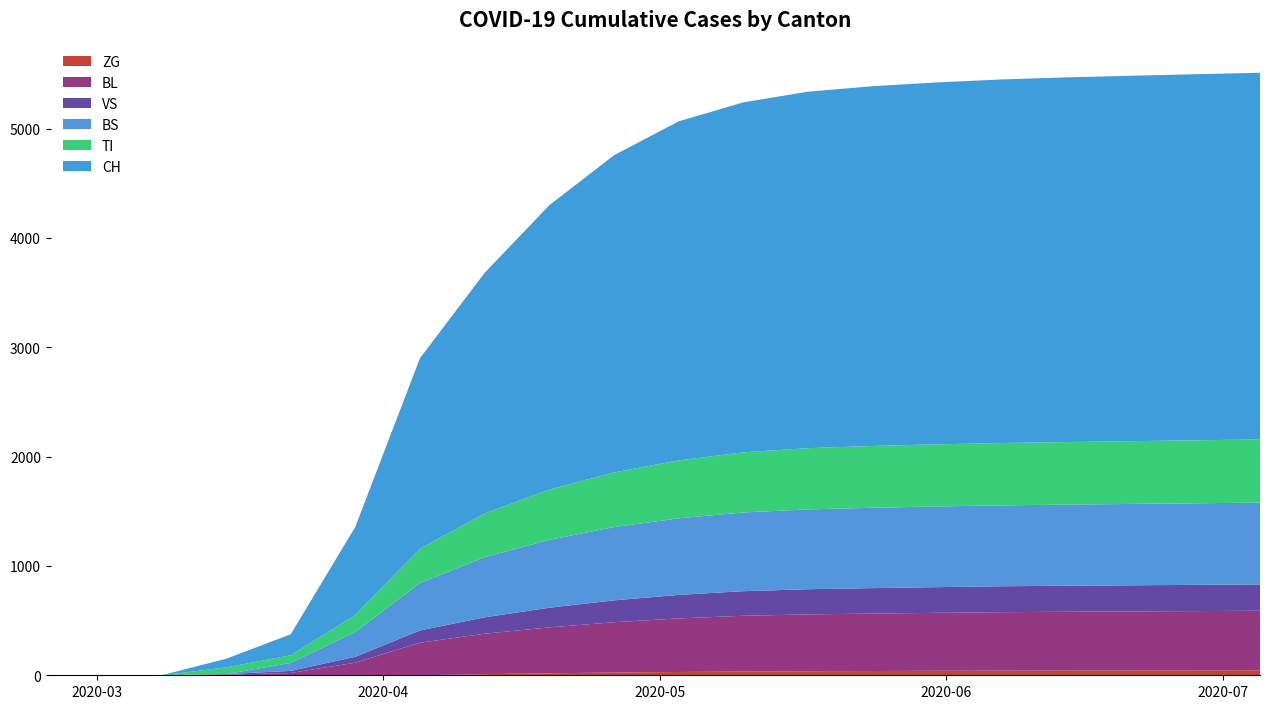

Is the value of BL at 2020-03-01 greater than the value of BS at 2020-03-08?

No